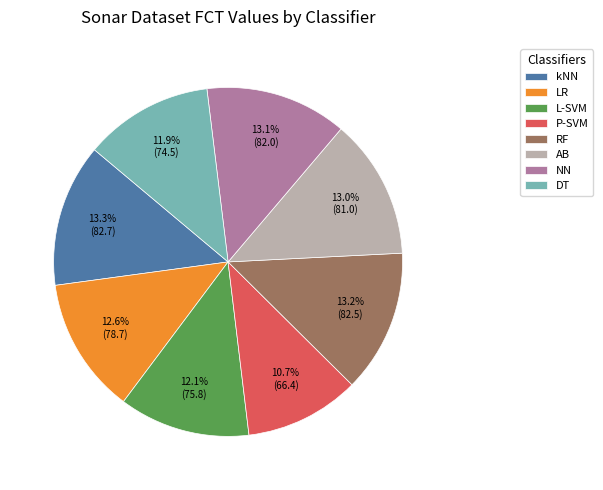

Is L-SVM the majority of the pie?

No